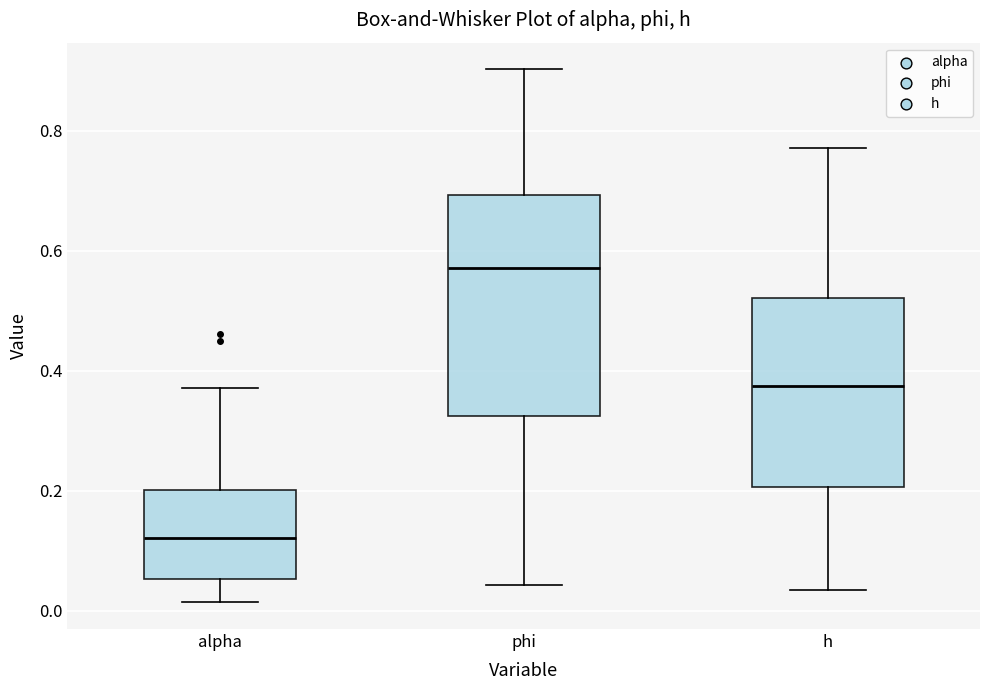

Where is the lower edge of the box for h on the y-axis? The values are not printed on the chart, so give them approximately, as read against the axis.

0.20